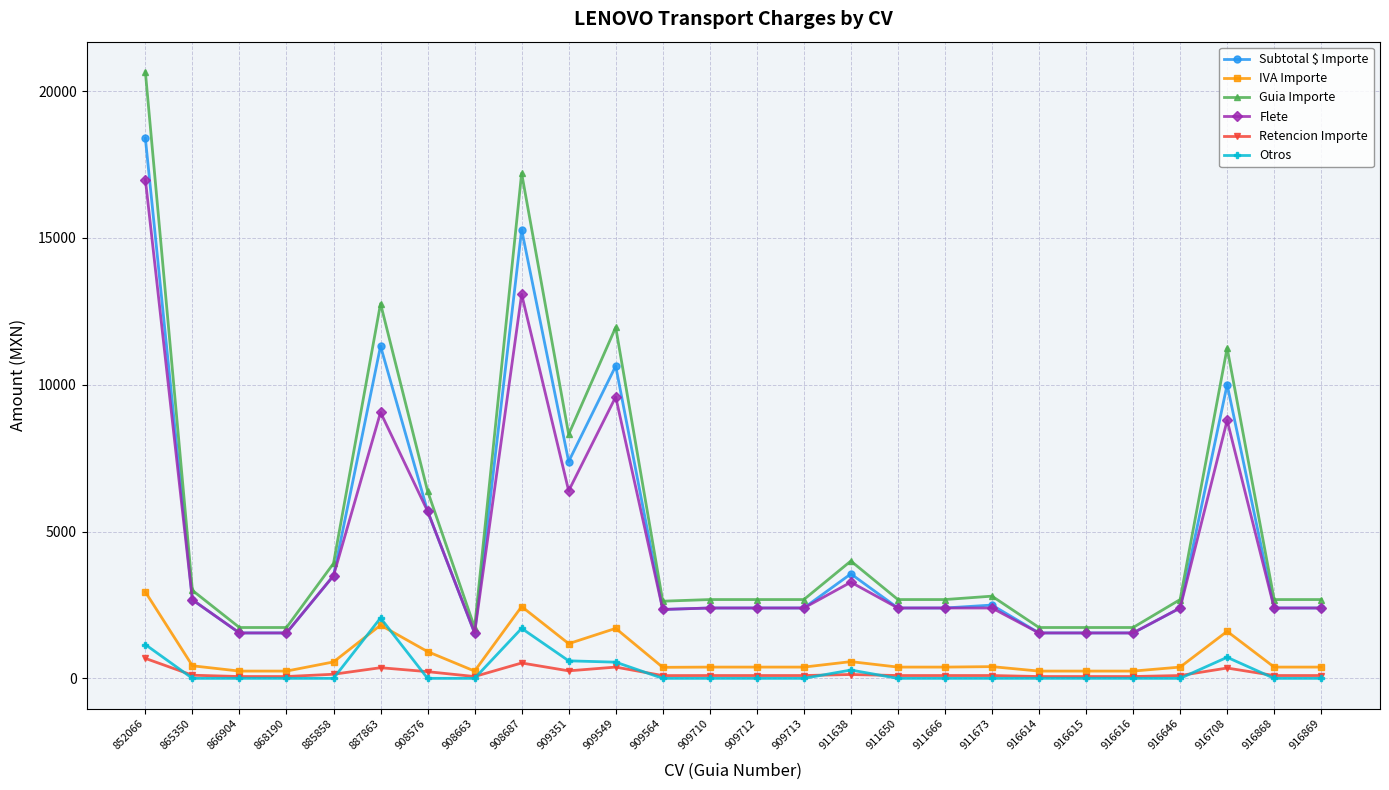

What are all the series names shown in the legend?

Subtotal $ Importe, IVA Importe, Guia Importe, Flete, Retencion Importe, Otros